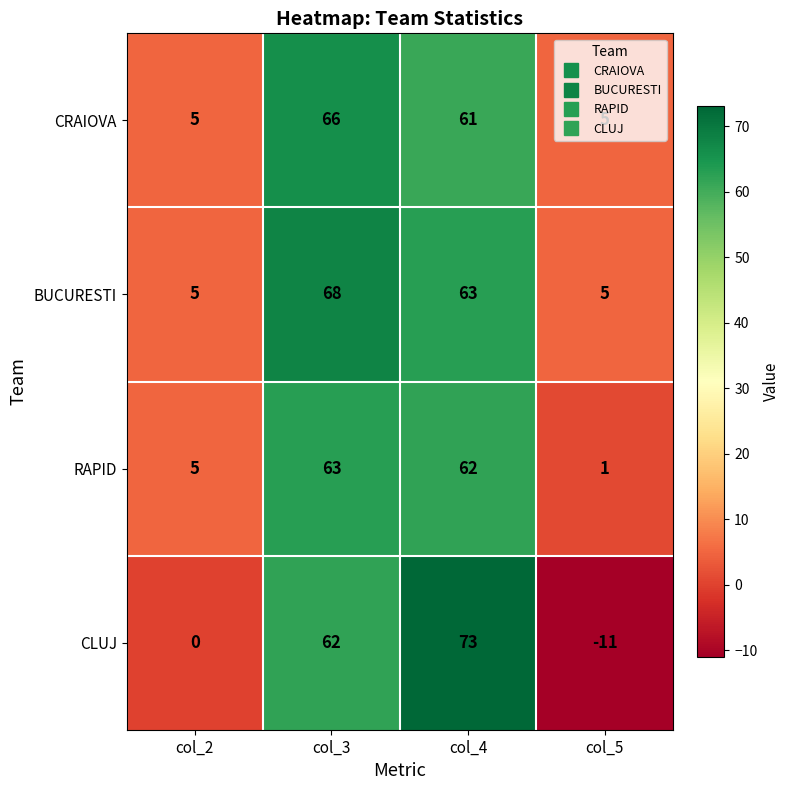

Which series has the largest total across all categories?

BUCURESTI